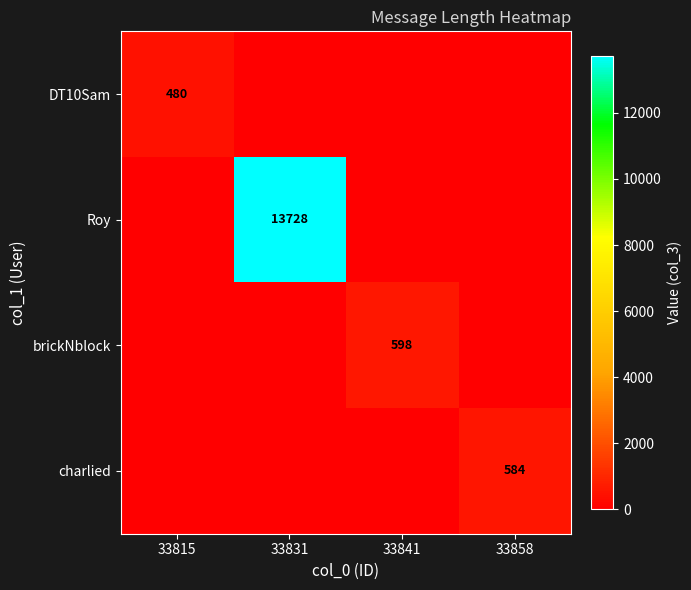

Is the value of charlied at 33858 greater than the value of DT10Sam at 33815?

Yes